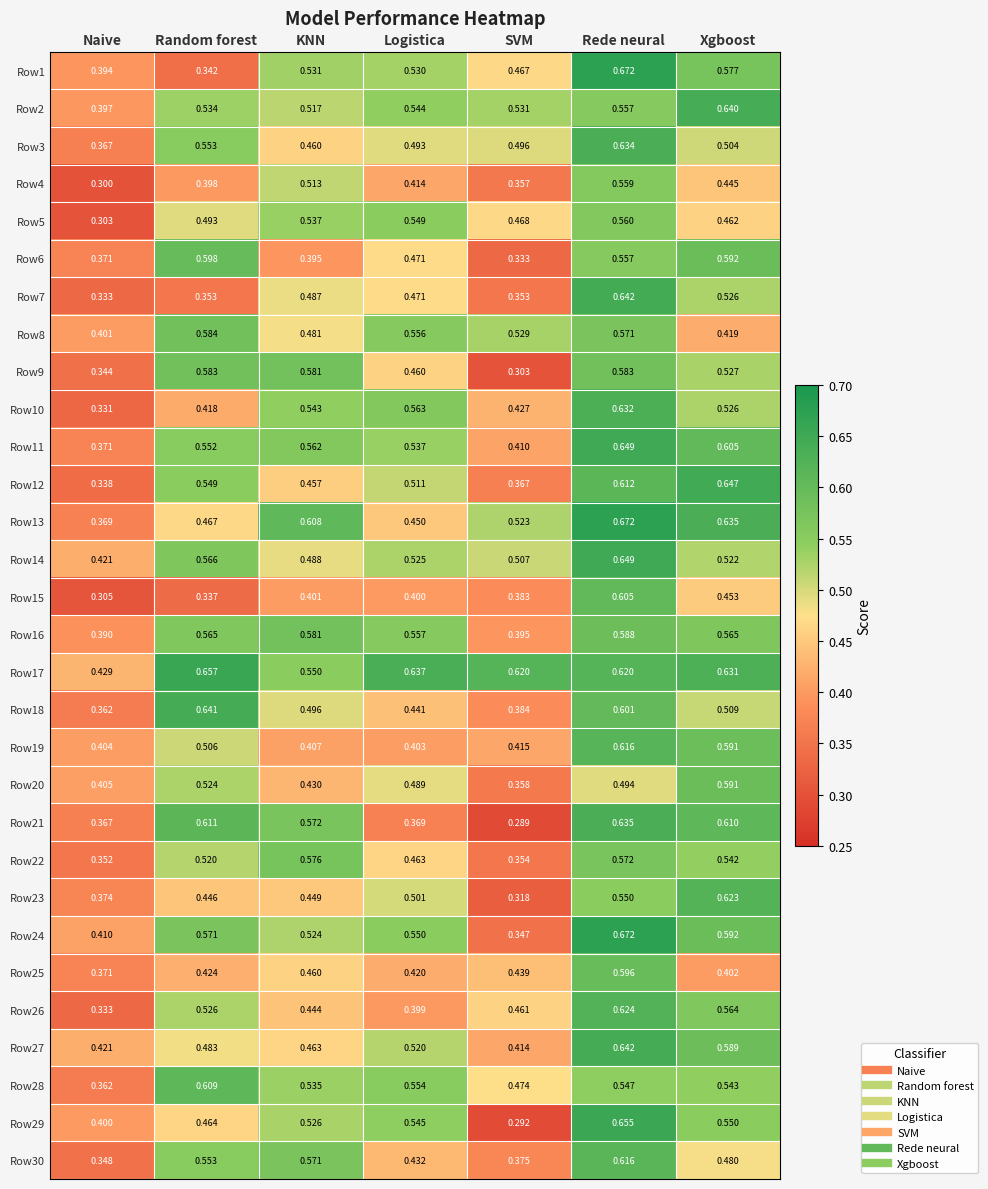

Which label corresponds to the smallest value in the chart?

SVM